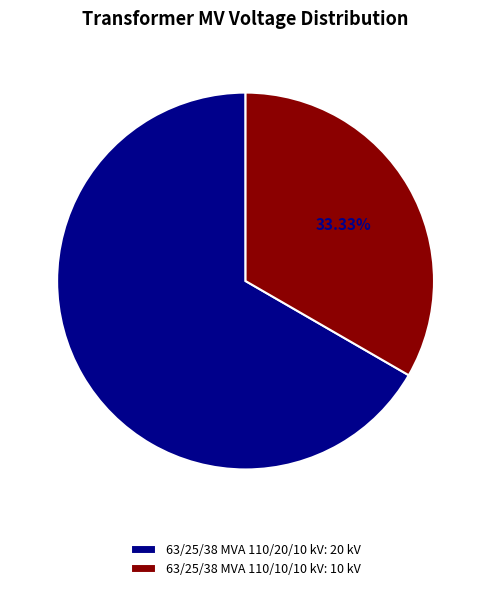

To the nearest percent, what portion does 63/25/38 MVA 110/20/10 kV represent?

67%